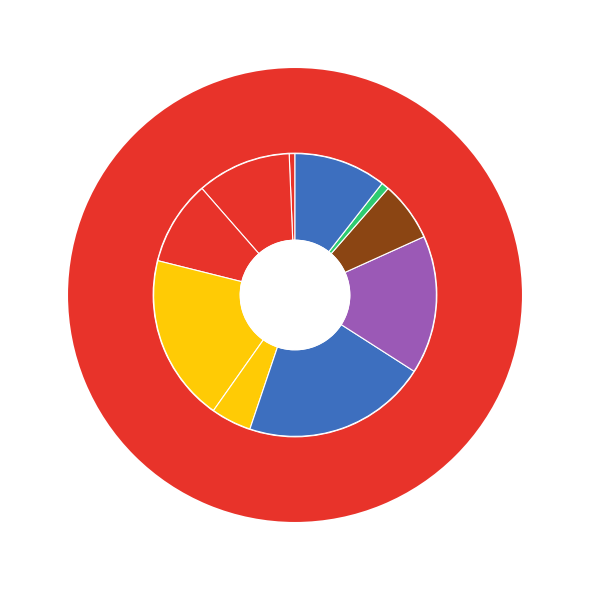

The 8 slice represents 12% of the pie. True or false?

False